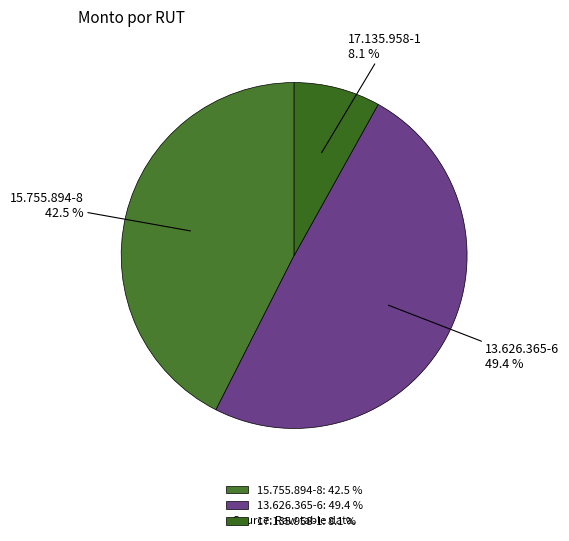

Which slice is the largest?

13.626.365-6